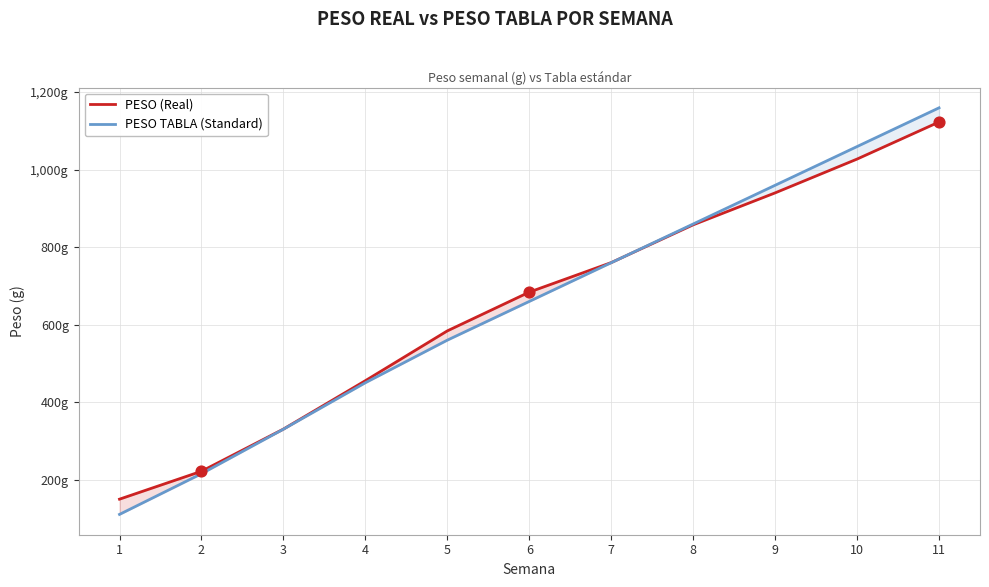

What are all the series names shown in the legend?

PESO (Real), PESO TABLA (Standard)